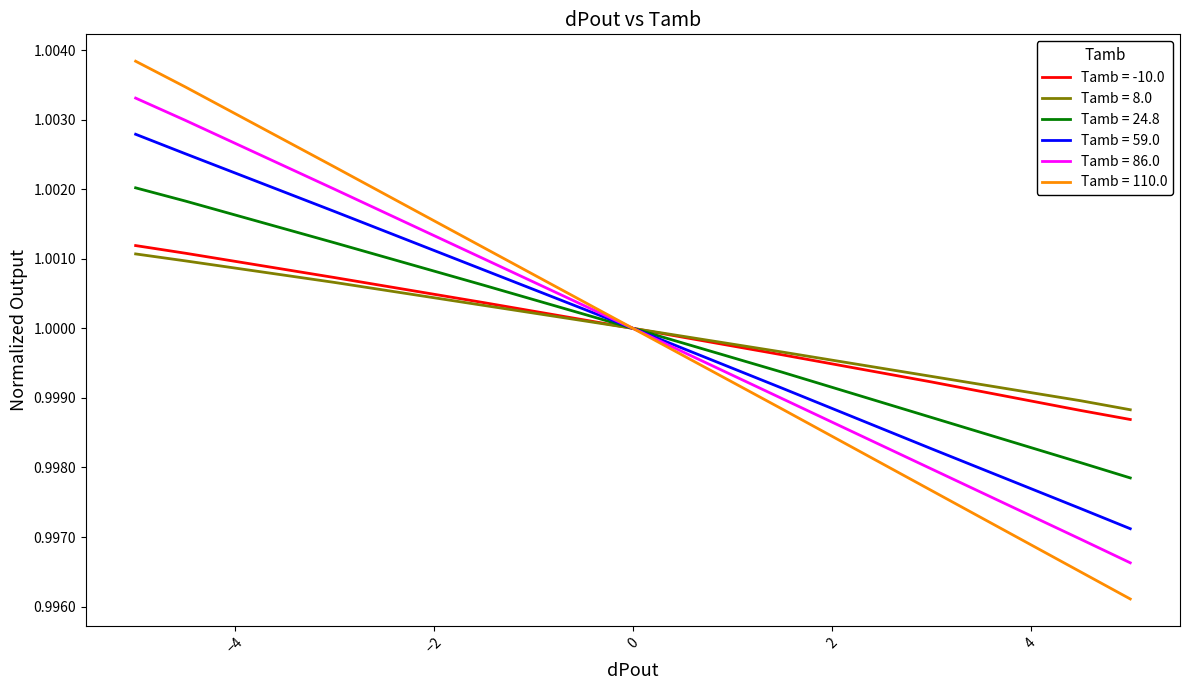

Which series has the largest range (max minus min)?

Tamb = 110.0